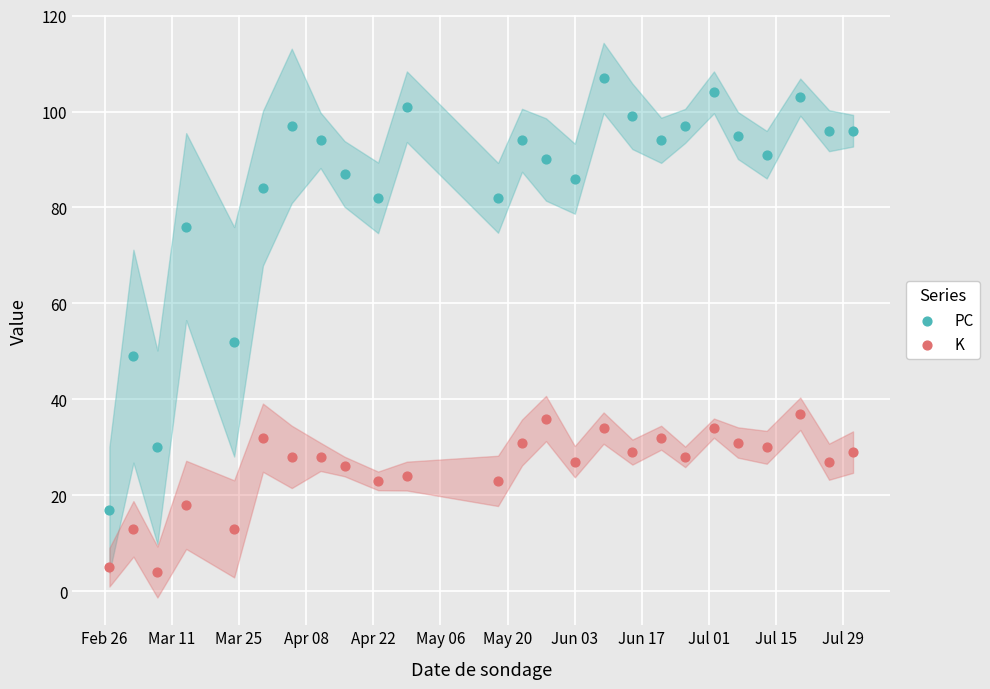

In the PC series, what Y value is closest to 62?

52